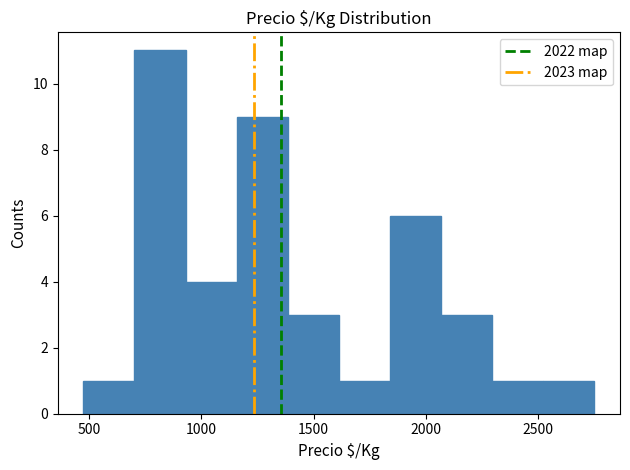

How tall is the bar that spans 950 to 1150 on the x-axis? Neither the bar edges nor the heights are printed on the chart, so give them approximately, as read against the axes.

4